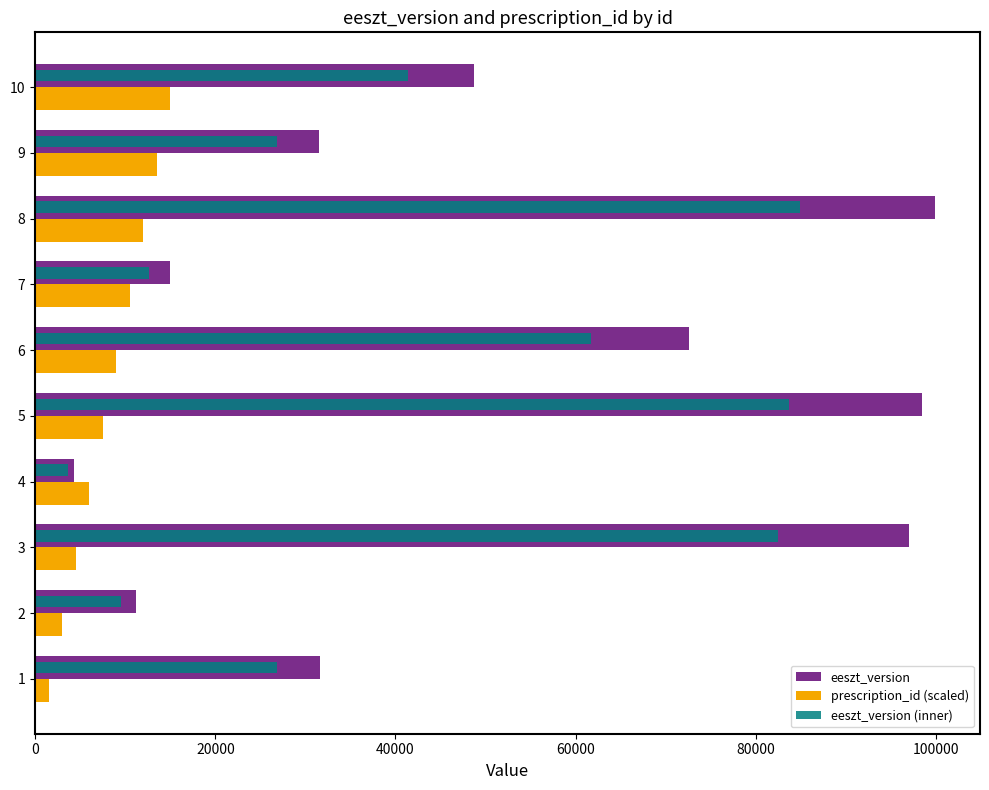

What is the sum of all eeszt_version values?

510101.0